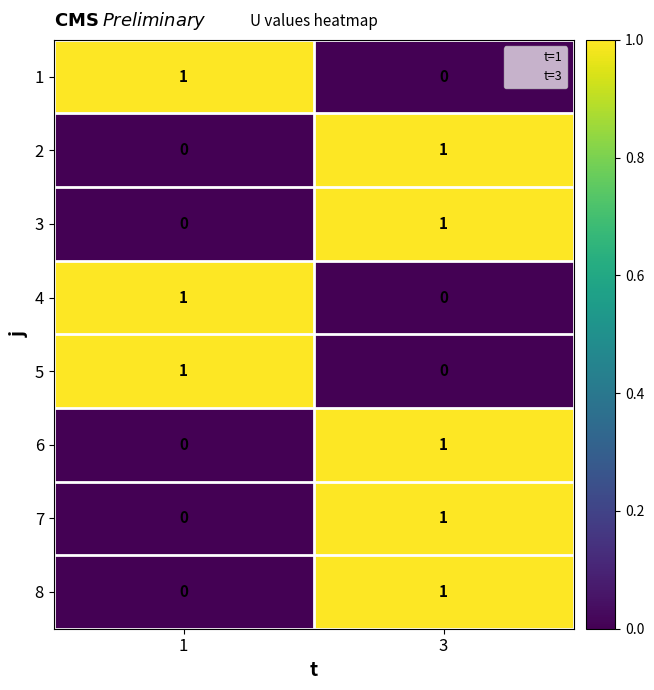

At how many categories does at least one series exceed 0?

2